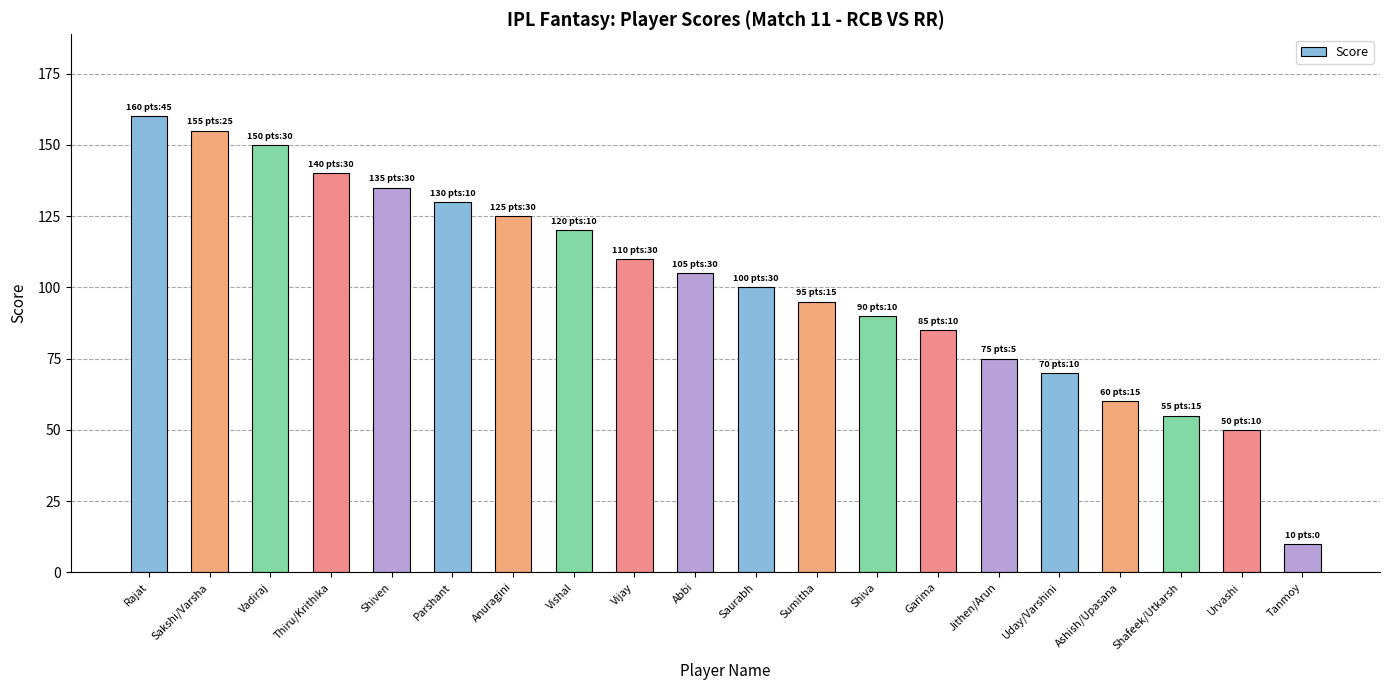

Count the number of categories in the chart.

20